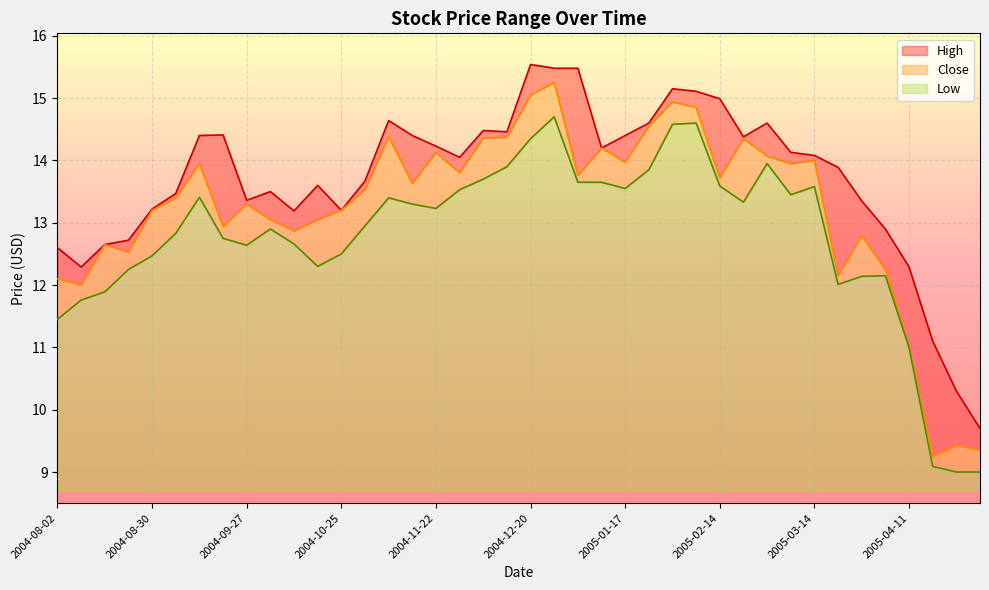

True or false: High and Close intersect in this chart.

False